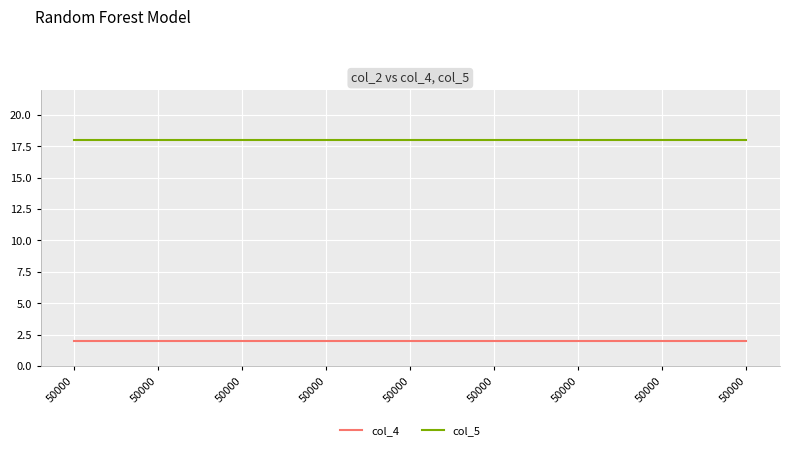

What is the greatest value displayed?

18